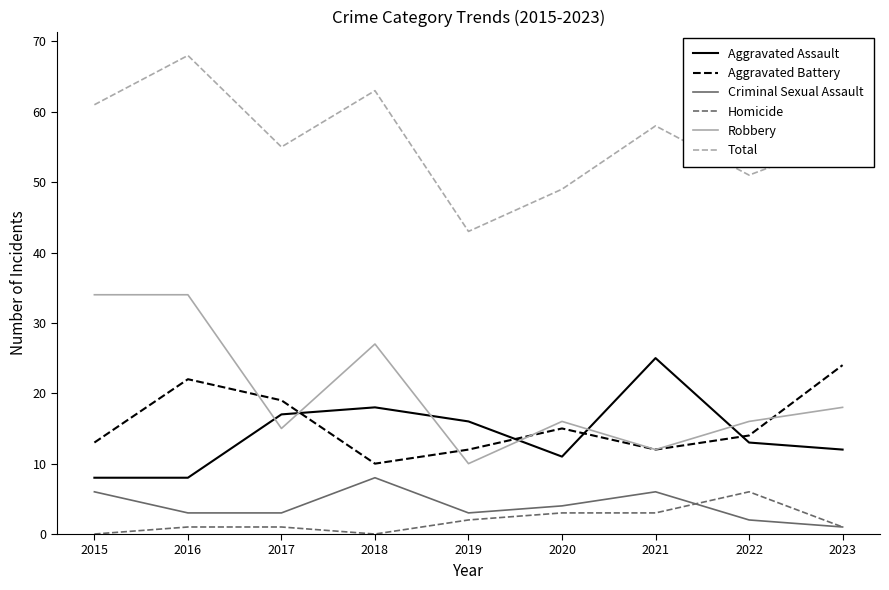

Between 2018 and 2022, which series saw the biggest shift?

Total